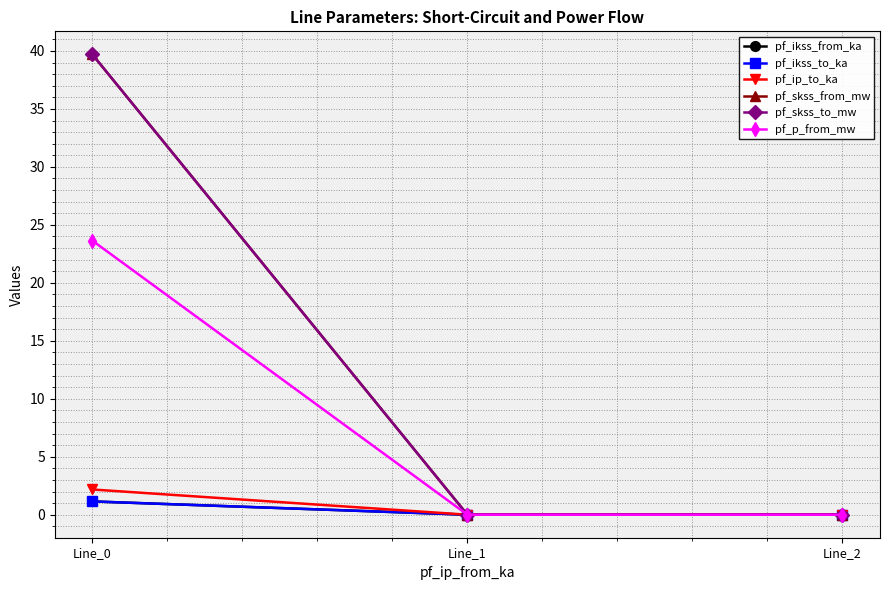

The value of pf_p_from_mw at Line_1 is -10.4. True or false?

False